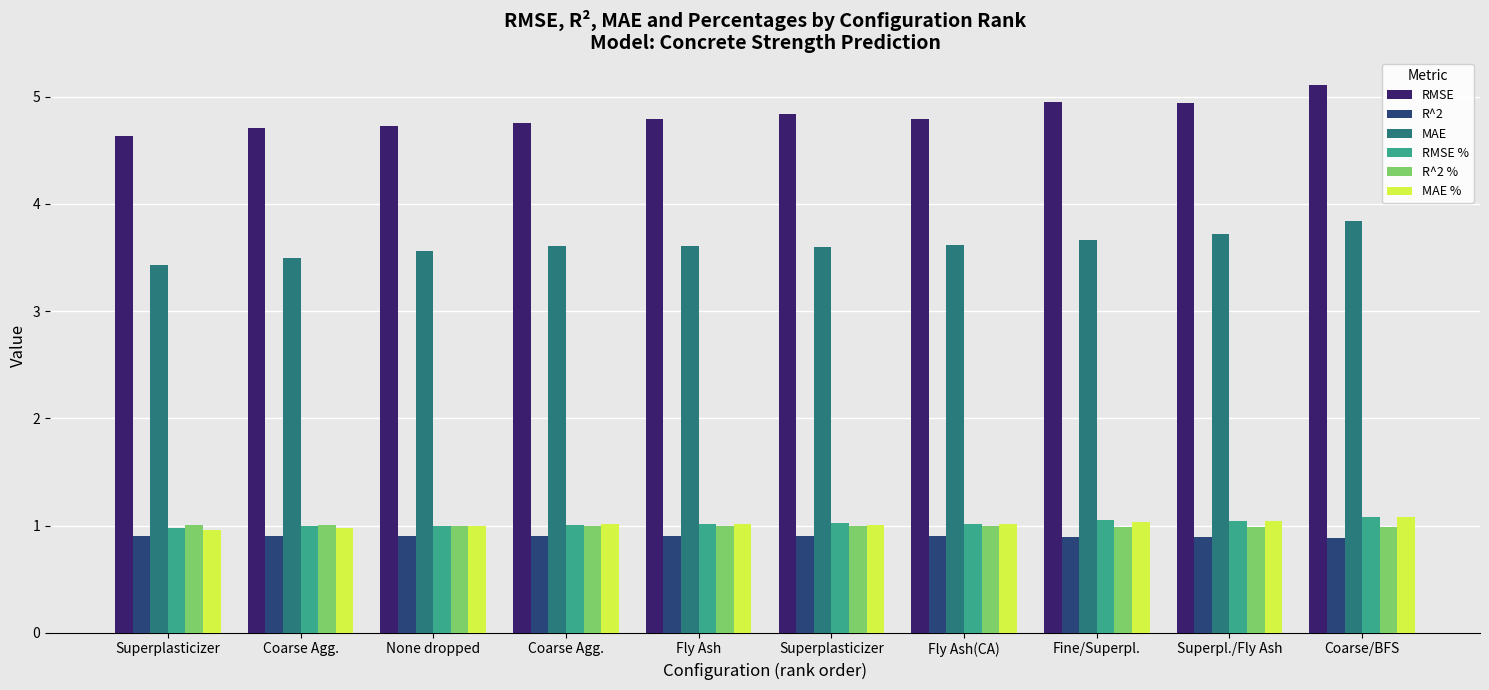

Which category has the highest value in the RMSE % series?

Coarse/BFS